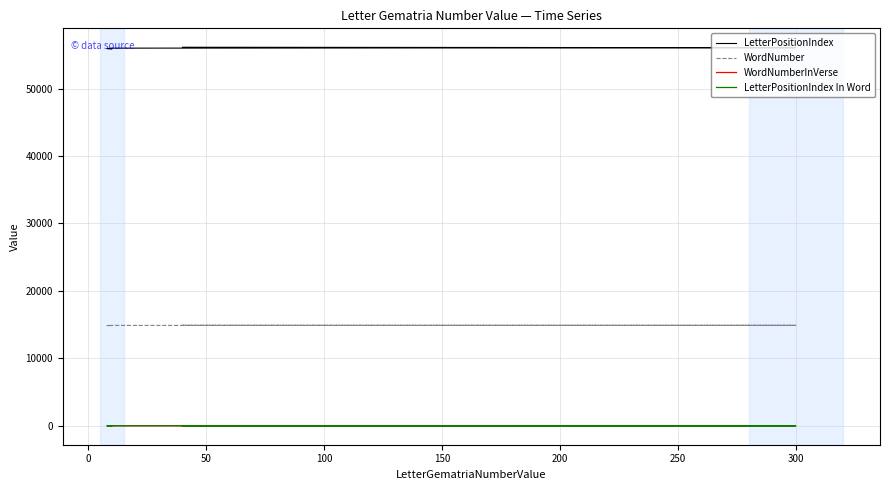

Count the WordNumber values in the range 14866 to 14900.

3